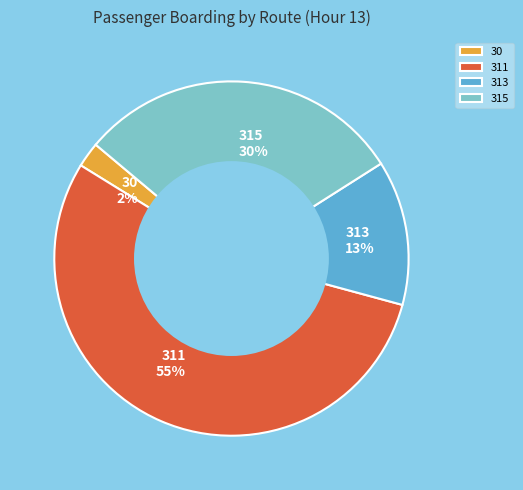

Count the number of slices in the pie.

4